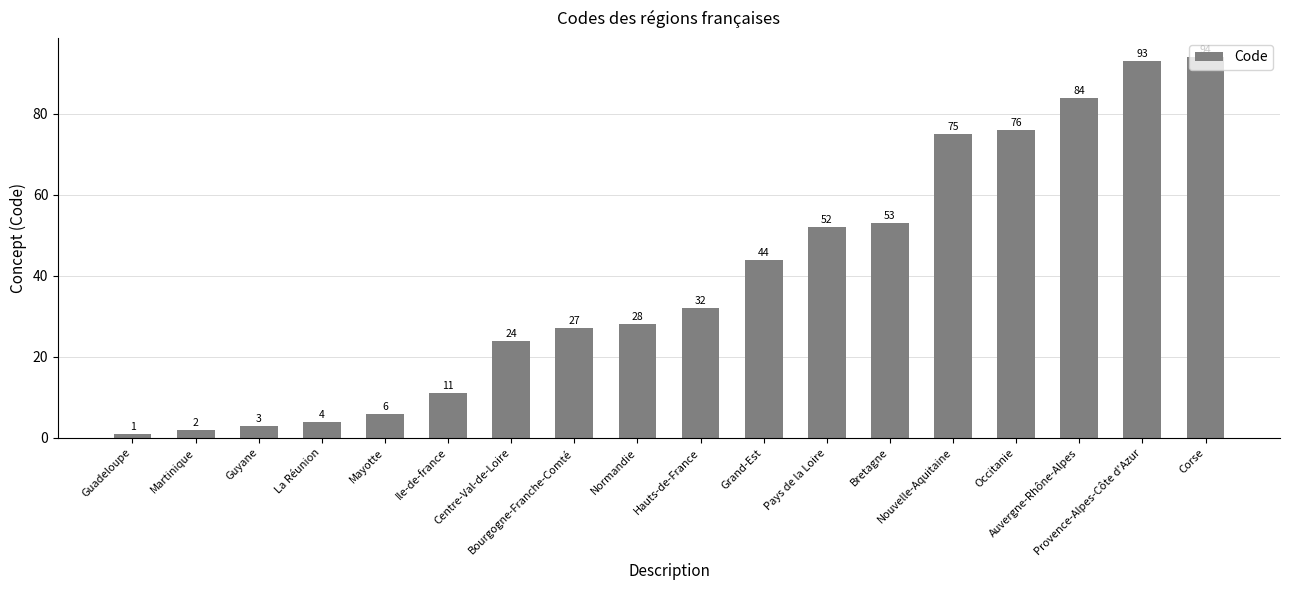

The chart shows a value of 93 at Provence-Alpes-Côte d'Azur. True or false?

True